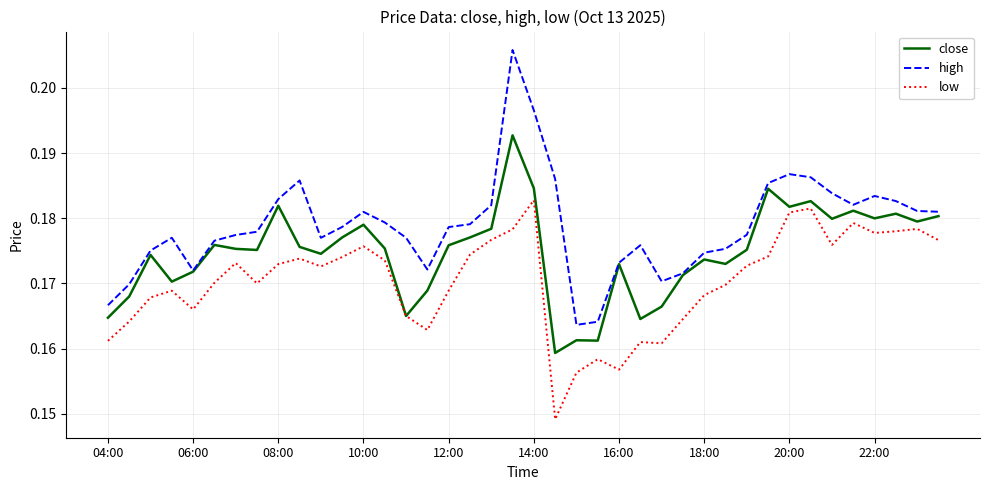

Which series has the largest range (max minus min)?

high